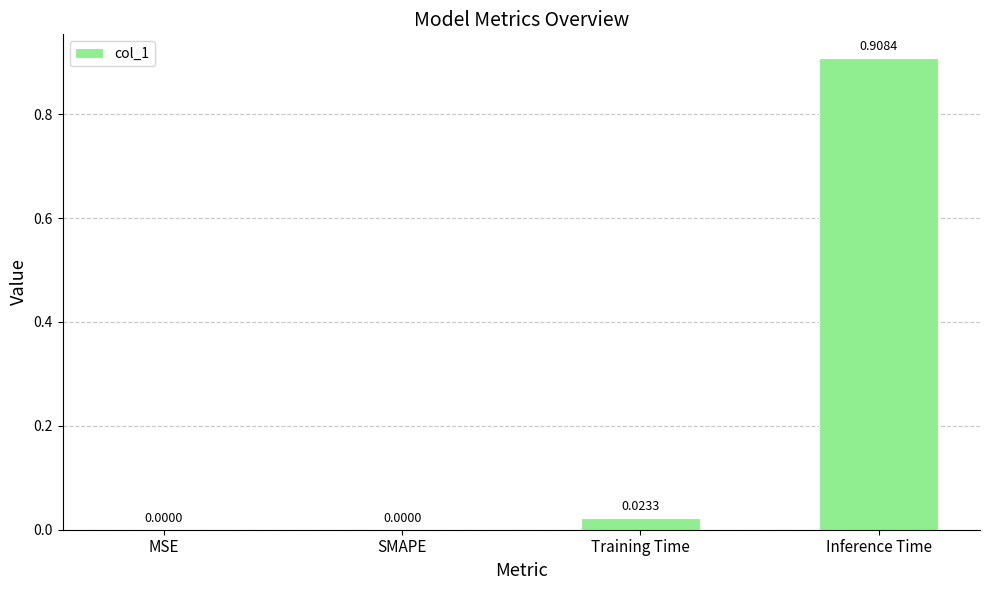

At which category does the chart reach its peak across all series?

Inference Time